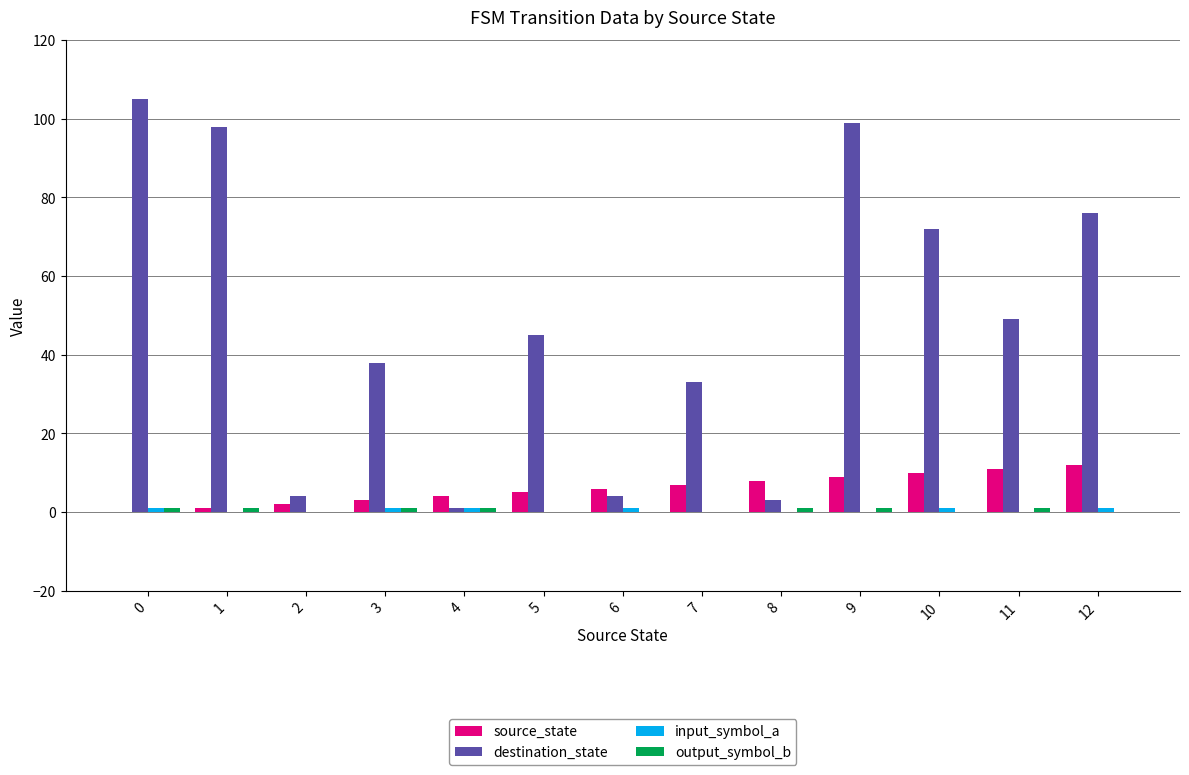

Which series has the largest total across all categories?

destination_state